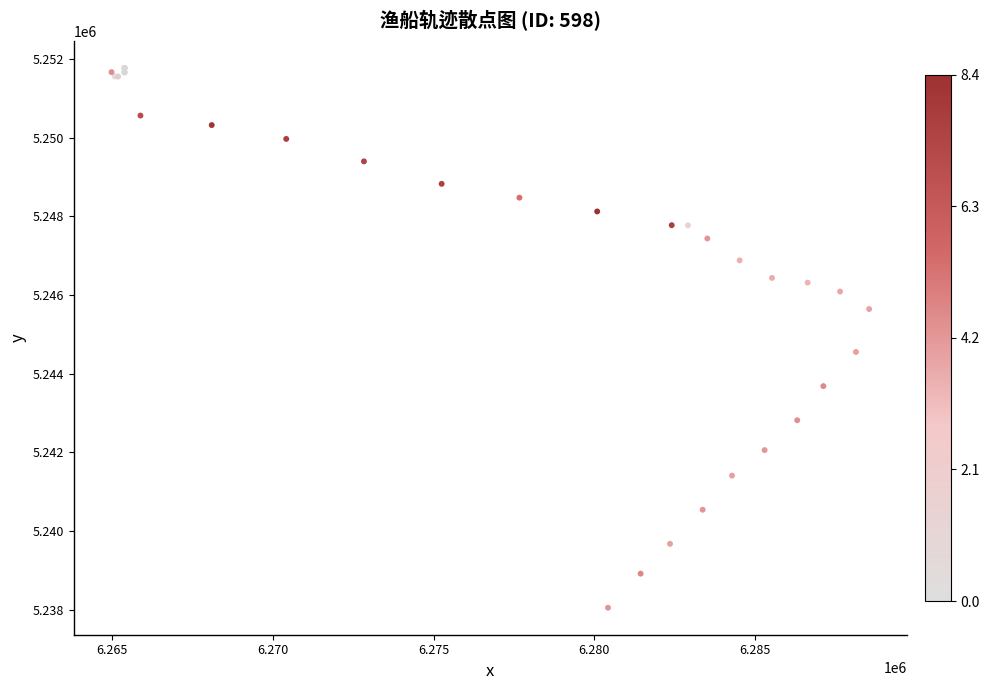

What Y value in the scatter plot is closest to 5244912?

5244553.9